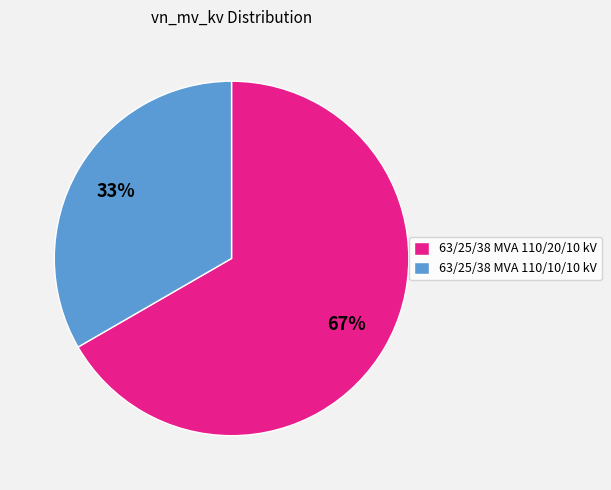

Which category accounts for the majority?

63/25/38 MVA 110/20/10 kV